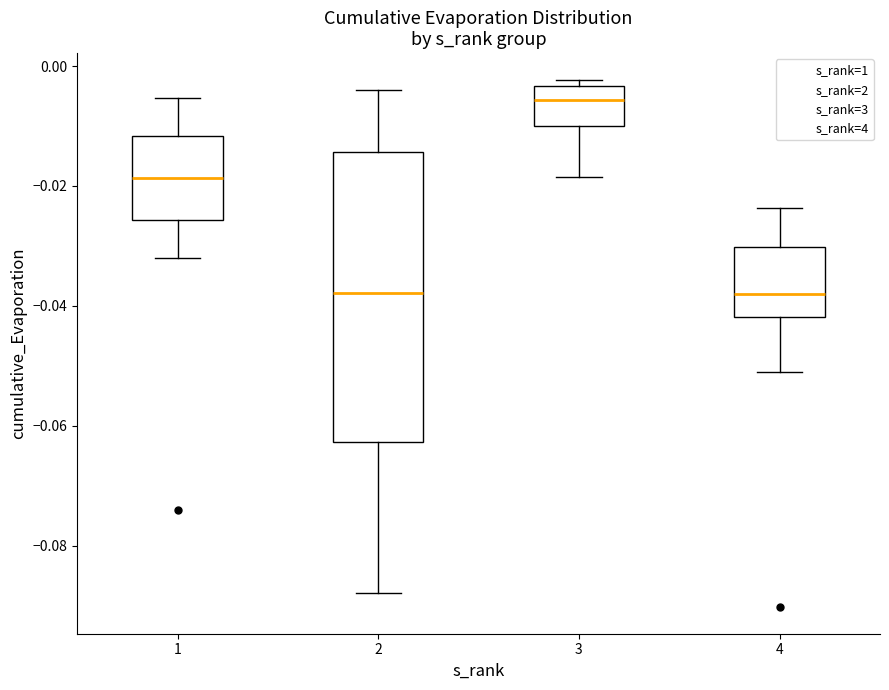

Reading left to right, read every box against the y-axis: the position of its median line, the range the box covers, and the ends of its whiskers. The values are not printed on the chart, so give them approximately, as read against the axis.

1: median -0.018, box -0.026 to -0.012, whiskers -0.032 to -0.006
2: median -0.038, box -0.062 to -0.014, whiskers -0.088 to -0.004
3: median -0.006, box -0.010 to -0.004, whiskers -0.018 to -0.002
4: median -0.038, box -0.042 to -0.030, whiskers -0.052 to -0.024